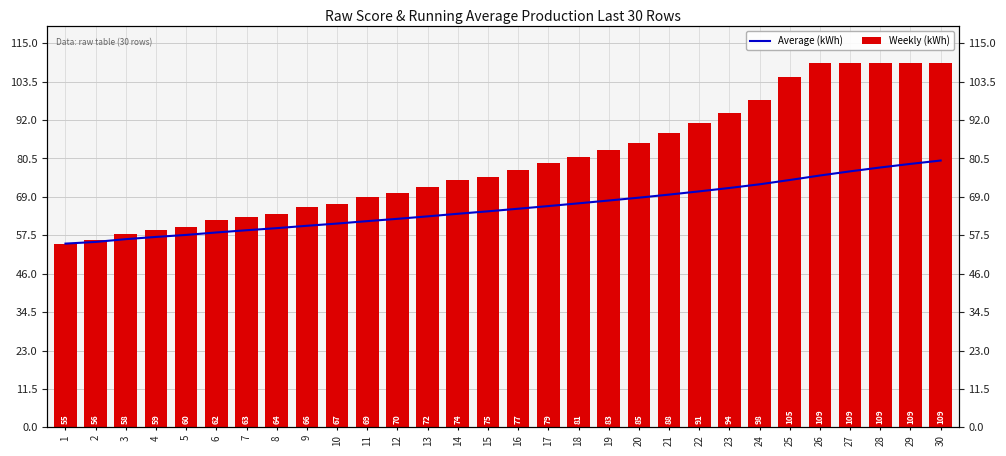

What is the lowest value of the Weekly (kWh) series?

55.0